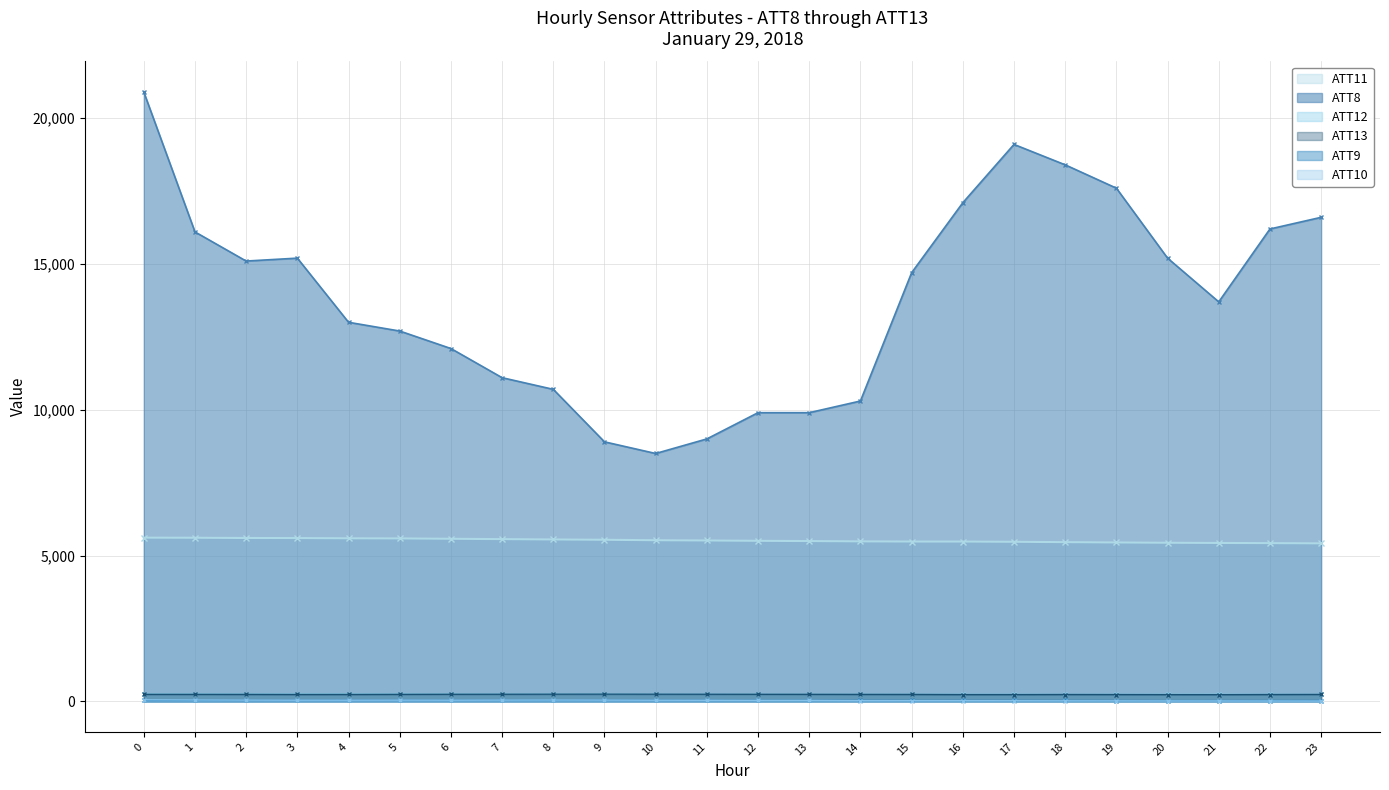

Reading left to right, transcribe all the data shown in this chart.

ATT8: 20900.0	16100.0	15100.0	15200.0	13000.0	12700.0	12100.0	11100.0	10700.0	8900.0	8500.0	9000.0	9900.0	9900.0	10300.0	14700.0	17100.0	19100.0	18400.0	17600.0	15200.0	13700.0	16200.0	16600.0
ATT9: 38.7	36.3	34.6	37.0	40.0	40.1	38.6	37.0	35.8	38.3	38.2	36.0	35.2	34.8	34.0	31.1	30.8	30.8	29.8	28.5	25.8	26.3	27.8	28.8
ATT10: 53.8	46.6	41.7	38.7	39.0	41.0	39.1	41.7	44.2	41.8	37.4	35.7	32.1	31.9	24.0	23.2	22.7	21.4	18.1	17.0	14.6	14.3	12.8	11.4
ATT11: 5614.1	5610.3	5602.3	5599.4	5591.4	5587.1	5575.3	5563.2	5551.4	5541.5	5525.1	5516.4	5505.1	5496.9	5485.9	5480.3	5480.1	5471.8	5459.6	5448.5	5439.2	5431.9	5426.0	5417.8
ATT12: 251.7	251.6	251.5	251.7	251.6	251.5	250.9	250.5	249.3	248.2	246.9	245.8	244.4	243.3	242.3	241.9	241.5	241.2	241.0	240.9	241.0	241.1	240.8	239.9
ATT13: 240.1	239.2	238.3	235.5	236.2	239.5	242.3	243.3	244.7	245.7	244.3	243.1	241.7	240.4	238.3	237.1	231.8	231.6	234.6	232.8	230.6	229.2	233.7	236.6